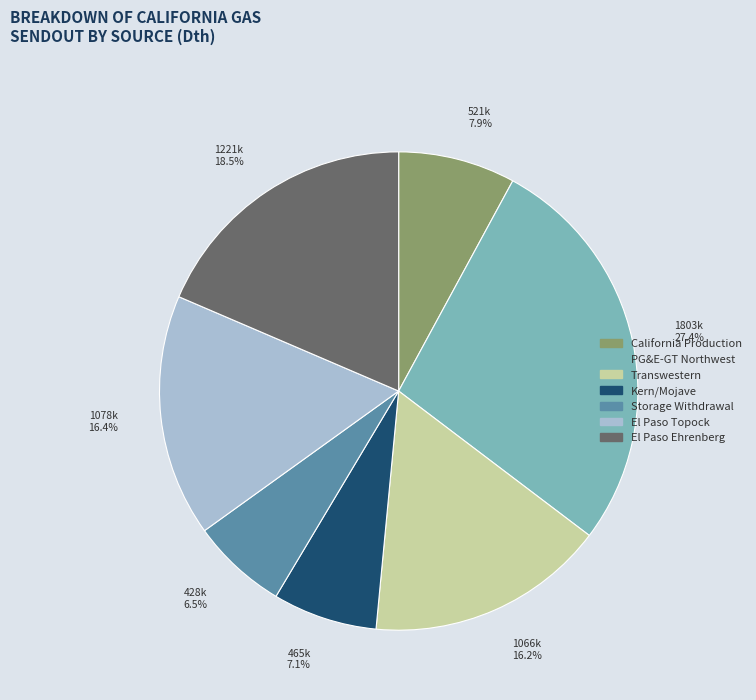

The El Paso Ehrenberg slice represents 10% of the pie. True or false?

False